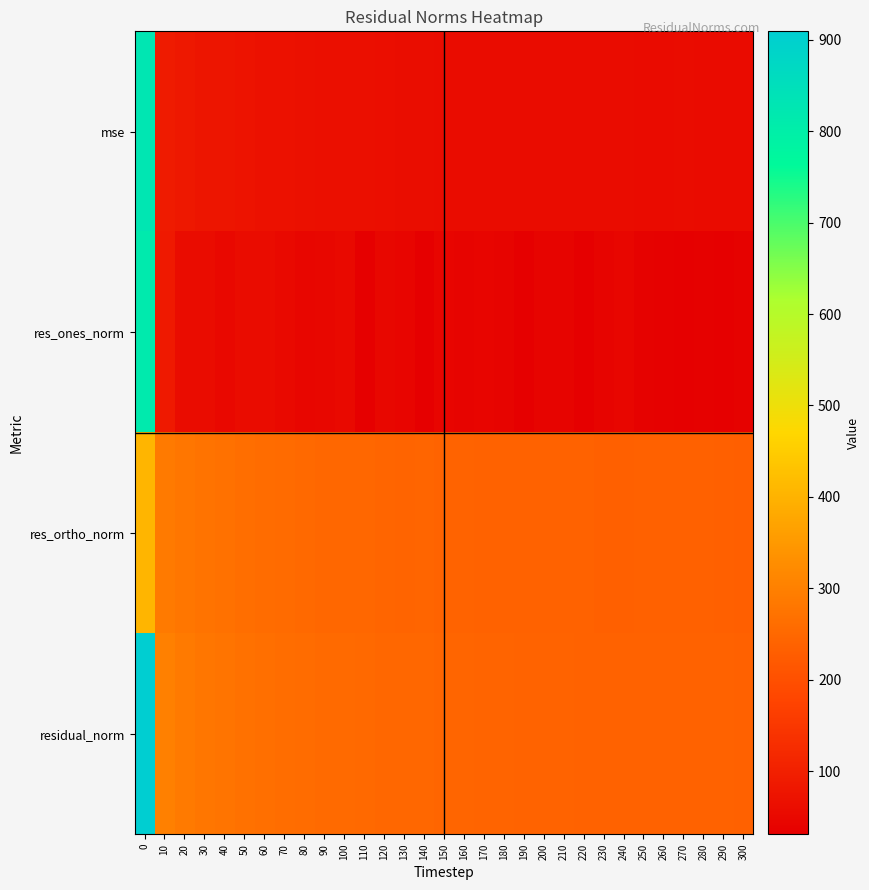

What is the total value across all series at 10?

765.3